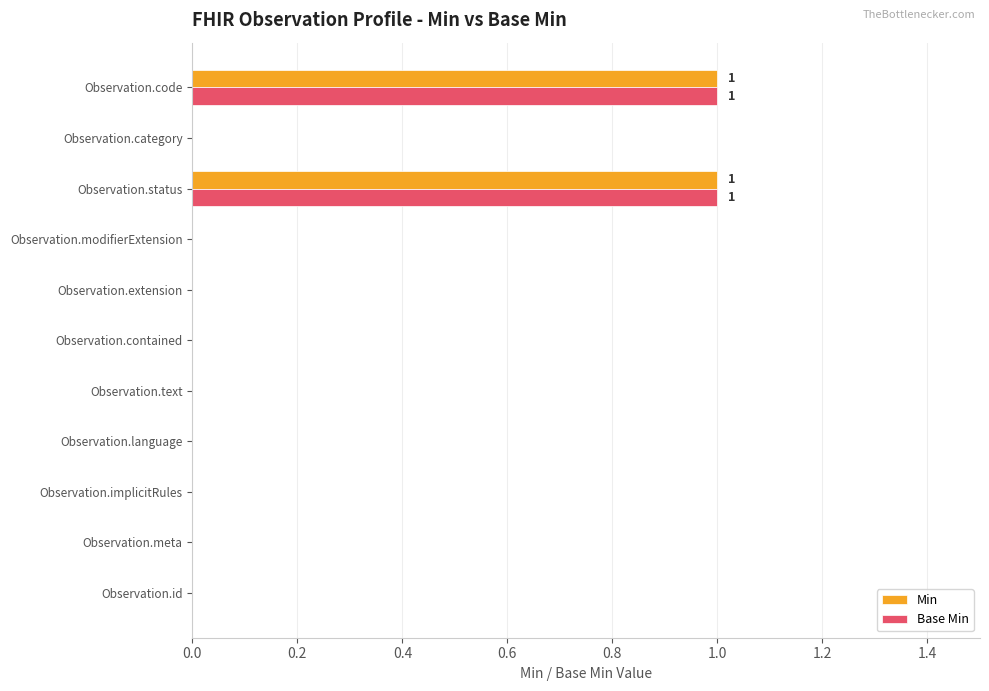

The value of Base Min at Observation.language is 0. True or false?

True